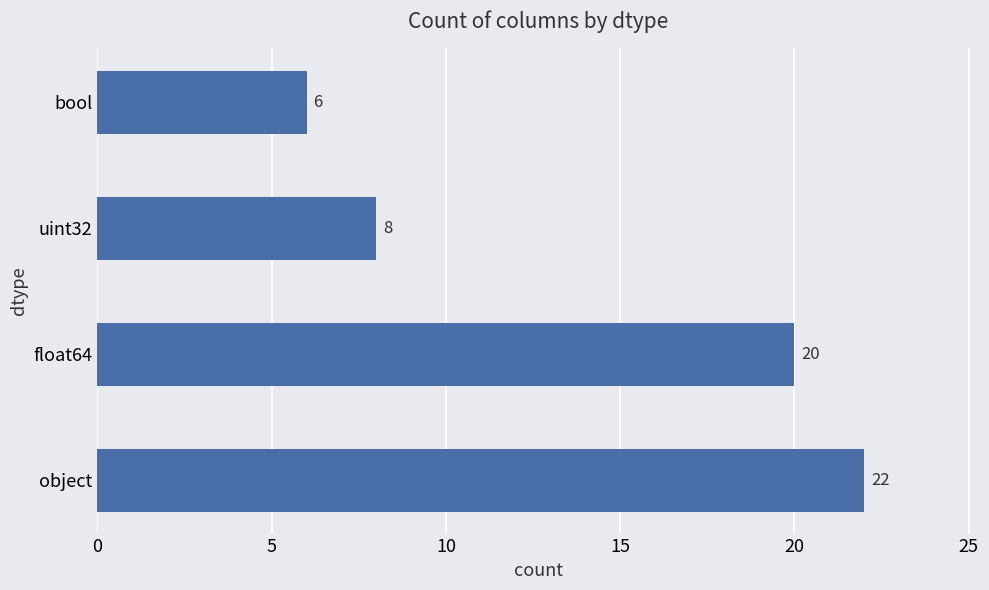

Between object and float64, which is larger?

object